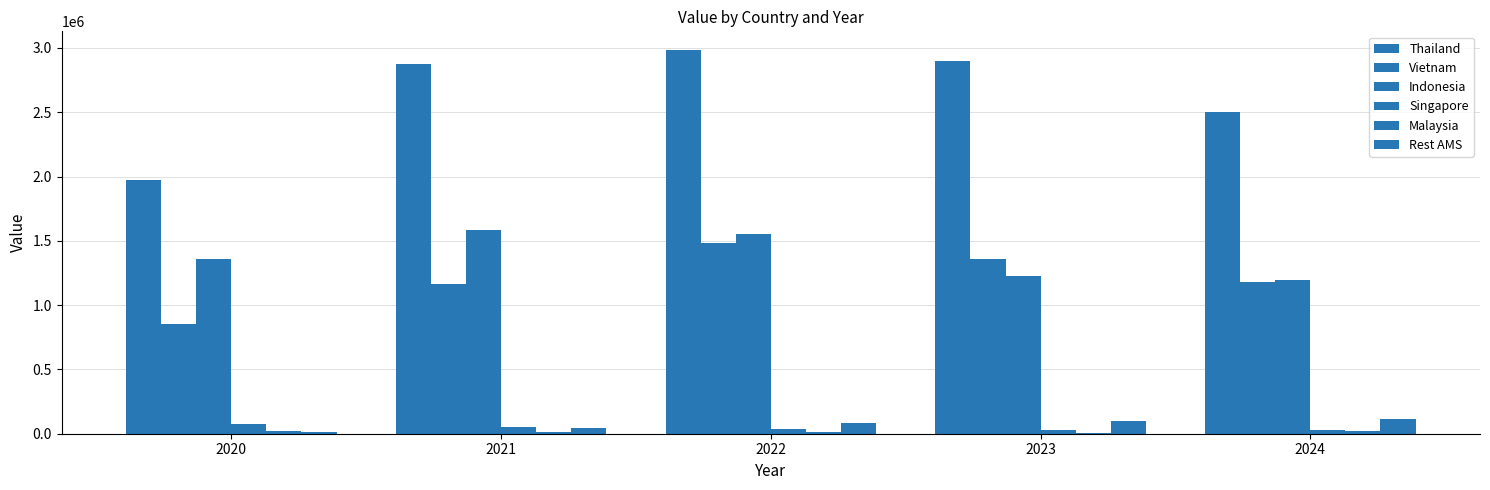

How many groups of bars are there?

5